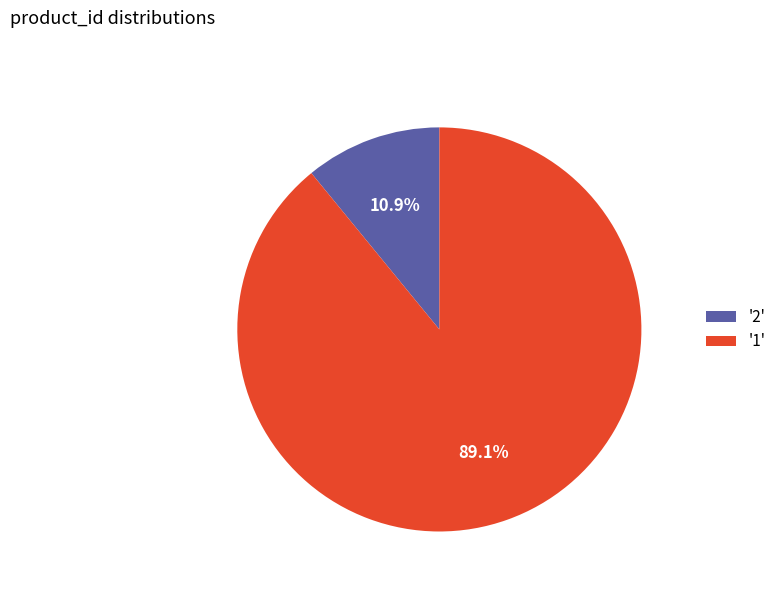

Which slice is the smallest?

'2'